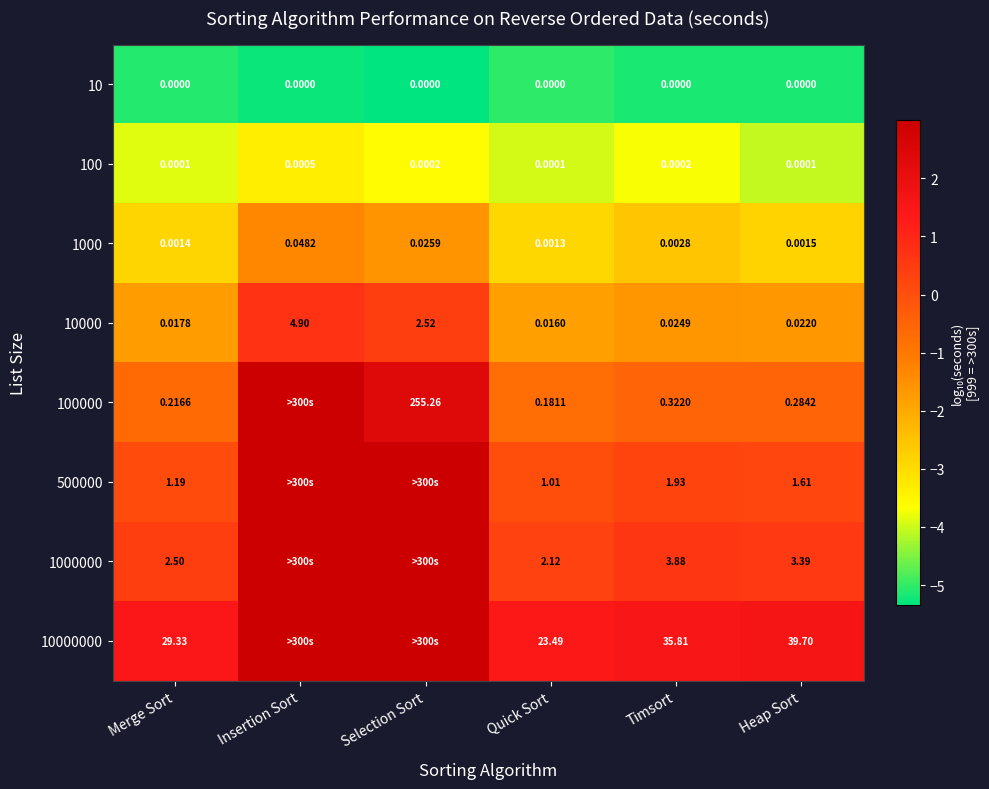

Is the value of 10 at Insertion Sort greater than the value of 10000 at Heap Sort?

No